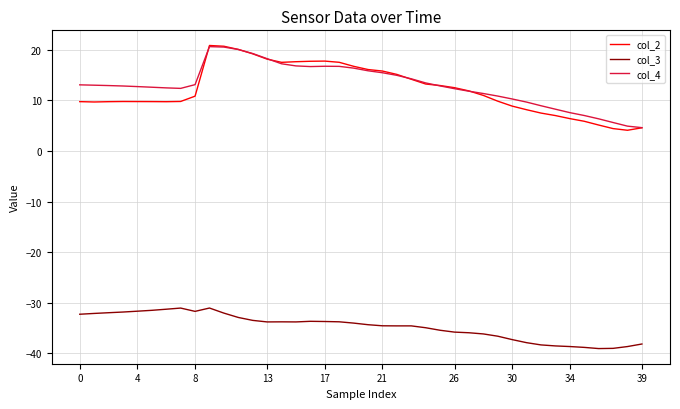

Which series has the largest range (max minus min)?

col_2